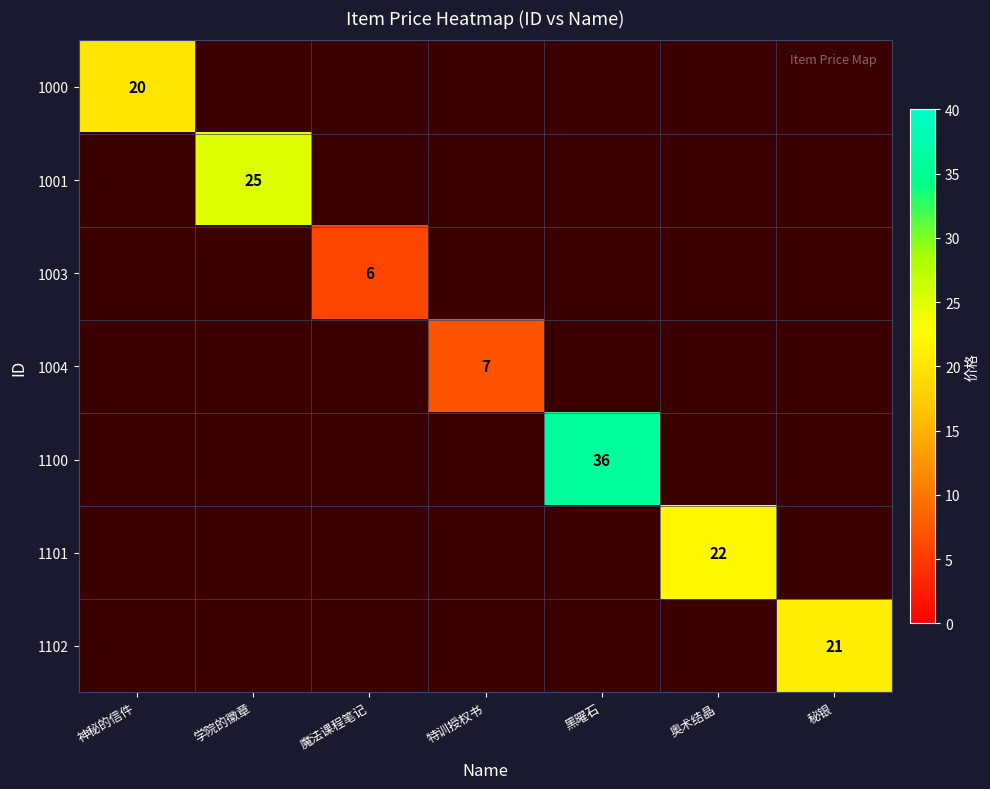

What is the sum of all 1003 values?

6